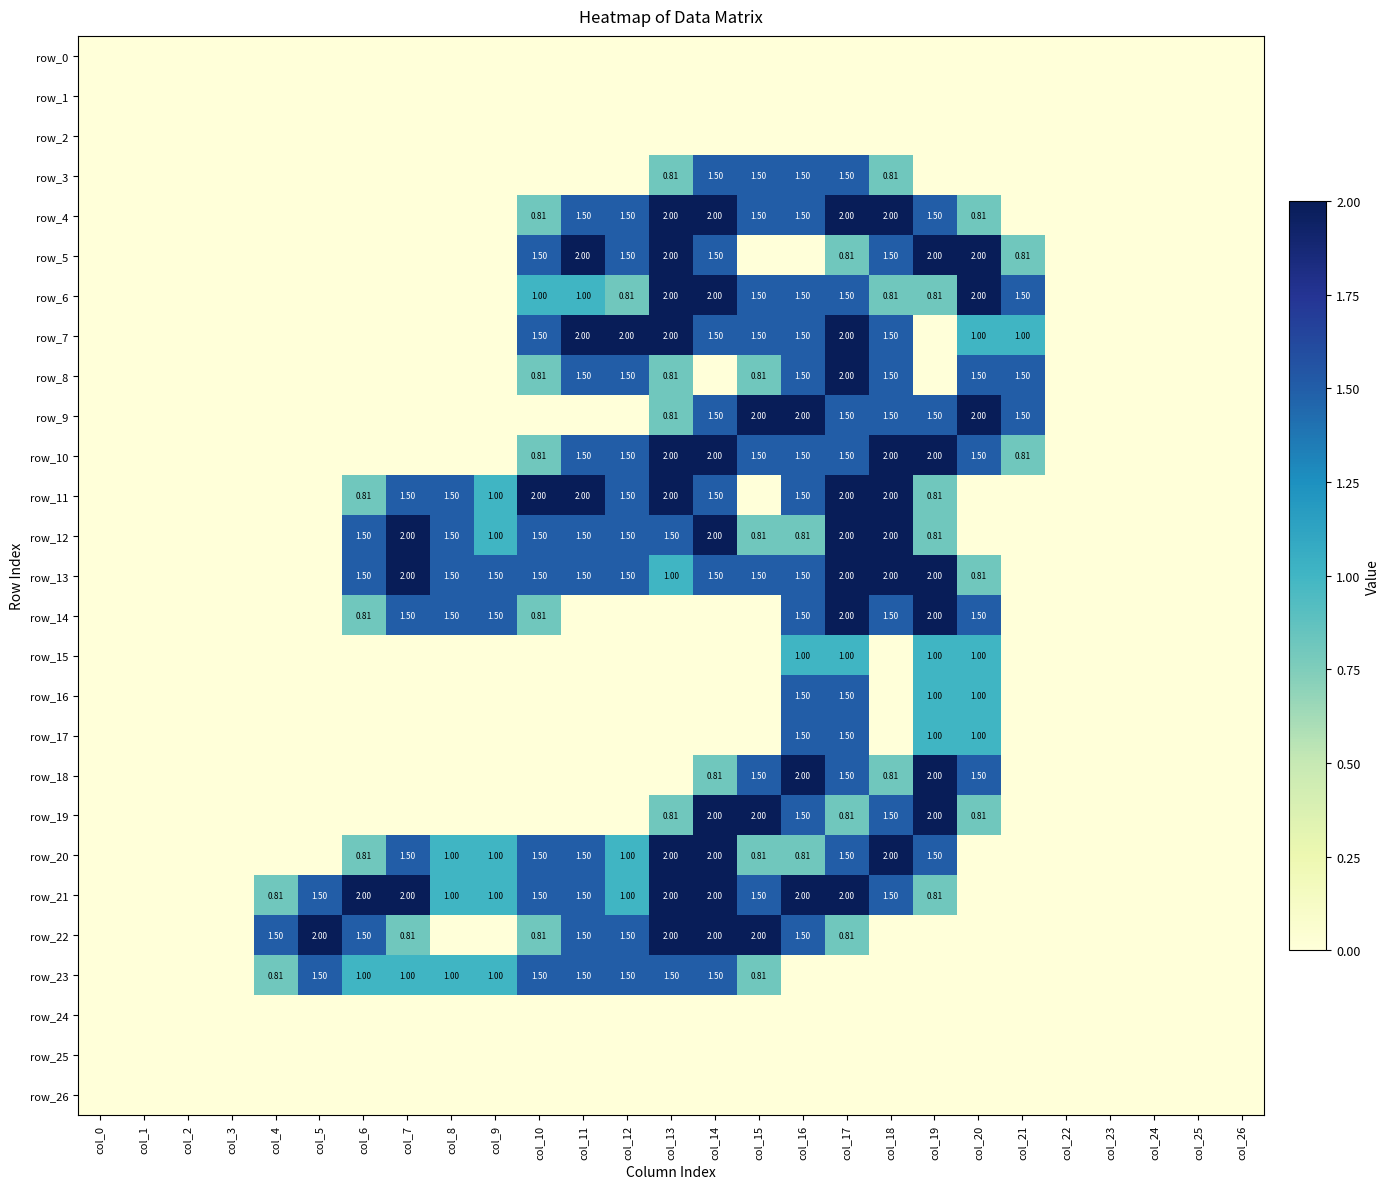

Reading right to left, what are all the values shown in this chart?

row_0: col_26=0.0	col_25=0.0	col_24=0.0	col_23=0.0	col_22=0.0	col_21=0.0	col_20=0.0	col_19=0.0	col_18=0.0	col_17=0.0	col_16=0.0	col_15=0.0	col_14=0.0	col_13=0.0	col_12=0.0	col_11=0.0	col_10=0.0	col_9=0.0	col_8=0.0	col_7=0.0	col_6=0.0	col_5=0.0	col_4=0.0	col_3=0.0	col_2=0.0	col_1=0.0	col_0=0.0
row_1: col_26=0.0	col_25=0.0	col_24=0.0	col_23=0.0	col_22=0.0	col_21=0.0	col_20=0.0	col_19=0.0	col_18=0.0	col_17=0.0	col_16=0.0	col_15=0.0	col_14=0.0	col_13=0.0	col_12=0.0	col_11=0.0	col_10=0.0	col_9=0.0	col_8=0.0	col_7=0.0	col_6=0.0	col_5=0.0	col_4=0.0	col_3=0.0	col_2=0.0	col_1=0.0	col_0=0.0
row_2: col_26=0.0	col_25=0.0	col_24=0.0	col_23=0.0	col_22=0.0	col_21=0.0	col_20=0.0	col_19=0.0	col_18=0.0	col_17=0.0	col_16=0.0	col_15=0.0	col_14=0.0	col_13=0.0	col_12=0.0	col_11=0.0	col_10=0.0	col_9=0.0	col_8=0.0	col_7=0.0	col_6=0.0	col_5=0.0	col_4=0.0	col_3=0.0	col_2=0.0	col_1=0.0	col_0=0.0
row_3: col_26=0.0	col_25=0.0	col_24=0.0	col_23=0.0	col_22=0.0	col_21=0.0	col_20=0.0	col_19=0.0	col_18=0.8	col_17=1.5	col_16=1.5	col_15=1.5	col_14=1.5	col_13=0.8	col_12=0.0	col_11=0.0	col_10=0.0	col_9=0.0	col_8=0.0	col_7=0.0	col_6=0.0	col_5=0.0	col_4=0.0	col_3=0.0	col_2=0.0	col_1=0.0	col_0=0.0
row_4: col_26=0.0	col_25=0.0	col_24=0.0	col_23=0.0	col_22=0.0	col_21=0.0	col_20=0.8	col_19=1.5	col_18=2.0	col_17=2.0	col_16=1.5	col_15=1.5	col_14=2.0	col_13=2.0	col_12=1.5	col_11=1.5	col_10=0.8	col_9=0.0	col_8=0.0	col_7=0.0	col_6=0.0	col_5=0.0	col_4=0.0	col_3=0.0	col_2=0.0	col_1=0.0	col_0=0.0
row_5: col_26=0.0	col_25=0.0	col_24=0.0	col_23=0.0	col_22=0.0	col_21=0.8	col_20=2.0	col_19=2.0	col_18=1.5	col_17=0.8	col_16=0.0	col_15=0.0	col_14=1.5	col_13=2.0	col_12=1.5	col_11=2.0	col_10=1.5	col_9=0.0	col_8=0.0	col_7=0.0	col_6=0.0	col_5=0.0	col_4=0.0	col_3=0.0	col_2=0.0	col_1=0.0	col_0=0.0
row_6: col_26=0.0	col_25=0.0	col_24=0.0	col_23=0.0	col_22=0.0	col_21=1.5	col_20=2.0	col_19=0.8	col_18=0.8	col_17=1.5	col_16=1.5	col_15=1.5	col_14=2.0	col_13=2.0	col_12=0.8	col_11=1.0	col_10=1.0	col_9=0.0	col_8=0.0	col_7=0.0	col_6=0.0	col_5=0.0	col_4=0.0	col_3=0.0	col_2=0.0	col_1=0.0	col_0=0.0
row_7: col_26=0.0	col_25=0.0	col_24=0.0	col_23=0.0	col_22=0.0	col_21=1.0	col_20=1.0	col_19=0.0	col_18=1.5	col_17=2.0	col_16=1.5	col_15=1.5	col_14=1.5	col_13=2.0	col_12=2.0	col_11=2.0	col_10=1.5	col_9=0.0	col_8=0.0	col_7=0.0	col_6=0.0	col_5=0.0	col_4=0.0	col_3=0.0	col_2=0.0	col_1=0.0	col_0=0.0
row_8: col_26=0.0	col_25=0.0	col_24=0.0	col_23=0.0	col_22=0.0	col_21=1.5	col_20=1.5	col_19=0.0	col_18=1.5	col_17=2.0	col_16=1.5	col_15=0.8	col_14=0.0	col_13=0.8	col_12=1.5	col_11=1.5	col_10=0.8	col_9=0.0	col_8=0.0	col_7=0.0	col_6=0.0	col_5=0.0	col_4=0.0	col_3=0.0	col_2=0.0	col_1=0.0	col_0=0.0
row_9: col_26=0.0	col_25=0.0	col_24=0.0	col_23=0.0	col_22=0.0	col_21=1.5	col_20=2.0	col_19=1.5	col_18=1.5	col_17=1.5	col_16=2.0	col_15=2.0	col_14=1.5	col_13=0.8	col_12=0.0	col_11=0.0	col_10=0.0	col_9=0.0	col_8=0.0	col_7=0.0	col_6=0.0	col_5=0.0	col_4=0.0	col_3=0.0	col_2=0.0	col_1=0.0	col_0=0.0
row_10: col_26=0.0	col_25=0.0	col_24=0.0	col_23=0.0	col_22=0.0	col_21=0.8	col_20=1.5	col_19=2.0	col_18=2.0	col_17=1.5	col_16=1.5	col_15=1.5	col_14=2.0	col_13=2.0	col_12=1.5	col_11=1.5	col_10=0.8	col_9=0.0	col_8=0.0	col_7=0.0	col_6=0.0	col_5=0.0	col_4=0.0	col_3=0.0	col_2=0.0	col_1=0.0	col_0=0.0
row_11: col_26=0.0	col_25=0.0	col_24=0.0	col_23=0.0	col_22=0.0	col_21=0.0	col_20=0.0	col_19=0.8	col_18=2.0	col_17=2.0	col_16=1.5	col_15=0.0	col_14=1.5	col_13=2.0	col_12=1.5	col_11=2.0	col_10=2.0	col_9=1.0	col_8=1.5	col_7=1.5	col_6=0.8	col_5=0.0	col_4=0.0	col_3=0.0	col_2=0.0	col_1=0.0	col_0=0.0
row_12: col_26=0.0	col_25=0.0	col_24=0.0	col_23=0.0	col_22=0.0	col_21=0.0	col_20=0.0	col_19=0.8	col_18=2.0	col_17=2.0	col_16=0.8	col_15=0.8	col_14=2.0	col_13=1.5	col_12=1.5	col_11=1.5	col_10=1.5	col_9=1.0	col_8=1.5	col_7=2.0	col_6=1.5	col_5=0.0	col_4=0.0	col_3=0.0	col_2=0.0	col_1=0.0	col_0=0.0
row_13: col_26=0.0	col_25=0.0	col_24=0.0	col_23=0.0	col_22=0.0	col_21=0.0	col_20=0.8	col_19=2.0	col_18=2.0	col_17=2.0	col_16=1.5	col_15=1.5	col_14=1.5	col_13=1.0	col_12=1.5	col_11=1.5	col_10=1.5	col_9=1.5	col_8=1.5	col_7=2.0	col_6=1.5	col_5=0.0	col_4=0.0	col_3=0.0	col_2=0.0	col_1=0.0	col_0=0.0
row_14: col_26=0.0	col_25=0.0	col_24=0.0	col_23=0.0	col_22=0.0	col_21=0.0	col_20=1.5	col_19=2.0	col_18=1.5	col_17=2.0	col_16=1.5	col_15=0.0	col_14=0.0	col_13=0.0	col_12=0.0	col_11=0.0	col_10=0.8	col_9=1.5	col_8=1.5	col_7=1.5	col_6=0.8	col_5=0.0	col_4=0.0	col_3=0.0	col_2=0.0	col_1=0.0	col_0=0.0
row_15: col_26=0.0	col_25=0.0	col_24=0.0	col_23=0.0	col_22=0.0	col_21=0.0	col_20=1.0	col_19=1.0	col_18=0.0	col_17=1.0	col_16=1.0	col_15=0.0	col_14=0.0	col_13=0.0	col_12=0.0	col_11=0.0	col_10=0.0	col_9=0.0	col_8=0.0	col_7=0.0	col_6=0.0	col_5=0.0	col_4=0.0	col_3=0.0	col_2=0.0	col_1=0.0	col_0=0.0
row_16: col_26=0.0	col_25=0.0	col_24=0.0	col_23=0.0	col_22=0.0	col_21=0.0	col_20=1.0	col_19=1.0	col_18=0.0	col_17=1.5	col_16=1.5	col_15=0.0	col_14=0.0	col_13=0.0	col_12=0.0	col_11=0.0	col_10=0.0	col_9=0.0	col_8=0.0	col_7=0.0	col_6=0.0	col_5=0.0	col_4=0.0	col_3=0.0	col_2=0.0	col_1=0.0	col_0=0.0
row_17: col_26=0.0	col_25=0.0	col_24=0.0	col_23=0.0	col_22=0.0	col_21=0.0	col_20=1.0	col_19=1.0	col_18=0.0	col_17=1.5	col_16=1.5	col_15=0.0	col_14=0.0	col_13=0.0	col_12=0.0	col_11=0.0	col_10=0.0	col_9=0.0	col_8=0.0	col_7=0.0	col_6=0.0	col_5=0.0	col_4=0.0	col_3=0.0	col_2=0.0	col_1=0.0	col_0=0.0
row_18: col_26=0.0	col_25=0.0	col_24=0.0	col_23=0.0	col_22=0.0	col_21=0.0	col_20=1.5	col_19=2.0	col_18=0.8	col_17=1.5	col_16=2.0	col_15=1.5	col_14=0.8	col_13=0.0	col_12=0.0	col_11=0.0	col_10=0.0	col_9=0.0	col_8=0.0	col_7=0.0	col_6=0.0	col_5=0.0	col_4=0.0	col_3=0.0	col_2=0.0	col_1=0.0	col_0=0.0
row_19: col_26=0.0	col_25=0.0	col_24=0.0	col_23=0.0	col_22=0.0	col_21=0.0	col_20=0.8	col_19=2.0	col_18=1.5	col_17=0.8	col_16=1.5	col_15=2.0	col_14=2.0	col_13=0.8	col_12=0.0	col_11=0.0	col_10=0.0	col_9=0.0	col_8=0.0	col_7=0.0	col_6=0.0	col_5=0.0	col_4=0.0	col_3=0.0	col_2=0.0	col_1=0.0	col_0=0.0
row_20: col_26=0.0	col_25=0.0	col_24=0.0	col_23=0.0	col_22=0.0	col_21=0.0	col_20=0.0	col_19=1.5	col_18=2.0	col_17=1.5	col_16=0.8	col_15=0.8	col_14=2.0	col_13=2.0	col_12=1.0	col_11=1.5	col_10=1.5	col_9=1.0	col_8=1.0	col_7=1.5	col_6=0.8	col_5=0.0	col_4=0.0	col_3=0.0	col_2=0.0	col_1=0.0	col_0=0.0
row_21: col_26=0.0	col_25=0.0	col_24=0.0	col_23=0.0	col_22=0.0	col_21=0.0	col_20=0.0	col_19=0.8	col_18=1.5	col_17=2.0	col_16=2.0	col_15=1.5	col_14=2.0	col_13=2.0	col_12=1.0	col_11=1.5	col_10=1.5	col_9=1.0	col_8=1.0	col_7=2.0	col_6=2.0	col_5=1.5	col_4=0.8	col_3=0.0	col_2=0.0	col_1=0.0	col_0=0.0
row_22: col_26=0.0	col_25=0.0	col_24=0.0	col_23=0.0	col_22=0.0	col_21=0.0	col_20=0.0	col_19=0.0	col_18=0.0	col_17=0.8	col_16=1.5	col_15=2.0	col_14=2.0	col_13=2.0	col_12=1.5	col_11=1.5	col_10=0.8	col_9=0.0	col_8=0.0	col_7=0.8	col_6=1.5	col_5=2.0	col_4=1.5	col_3=0.0	col_2=0.0	col_1=0.0	col_0=0.0
row_23: col_26=0.0	col_25=0.0	col_24=0.0	col_23=0.0	col_22=0.0	col_21=0.0	col_20=0.0	col_19=0.0	col_18=0.0	col_17=0.0	col_16=0.0	col_15=0.8	col_14=1.5	col_13=1.5	col_12=1.5	col_11=1.5	col_10=1.5	col_9=1.0	col_8=1.0	col_7=1.0	col_6=1.0	col_5=1.5	col_4=0.8	col_3=0.0	col_2=0.0	col_1=0.0	col_0=0.0
row_24: col_26=0.0	col_25=0.0	col_24=0.0	col_23=0.0	col_22=0.0	col_21=0.0	col_20=0.0	col_19=0.0	col_18=0.0	col_17=0.0	col_16=0.0	col_15=0.0	col_14=0.0	col_13=0.0	col_12=0.0	col_11=0.0	col_10=0.0	col_9=0.0	col_8=0.0	col_7=0.0	col_6=0.0	col_5=0.0	col_4=0.0	col_3=0.0	col_2=0.0	col_1=0.0	col_0=0.0
row_25: col_26=0.0	col_25=0.0	col_24=0.0	col_23=0.0	col_22=0.0	col_21=0.0	col_20=0.0	col_19=0.0	col_18=0.0	col_17=0.0	col_16=0.0	col_15=0.0	col_14=0.0	col_13=0.0	col_12=0.0	col_11=0.0	col_10=0.0	col_9=0.0	col_8=0.0	col_7=0.0	col_6=0.0	col_5=0.0	col_4=0.0	col_3=0.0	col_2=0.0	col_1=0.0	col_0=0.0
row_26: col_26=0.0	col_25=0.0	col_24=0.0	col_23=0.0	col_22=0.0	col_21=0.0	col_20=0.0	col_19=0.0	col_18=0.0	col_17=0.0	col_16=0.0	col_15=0.0	col_14=0.0	col_13=0.0	col_12=0.0	col_11=0.0	col_10=0.0	col_9=0.0	col_8=0.0	col_7=0.0	col_6=0.0	col_5=0.0	col_4=0.0	col_3=0.0	col_2=0.0	col_1=0.0	col_0=0.0